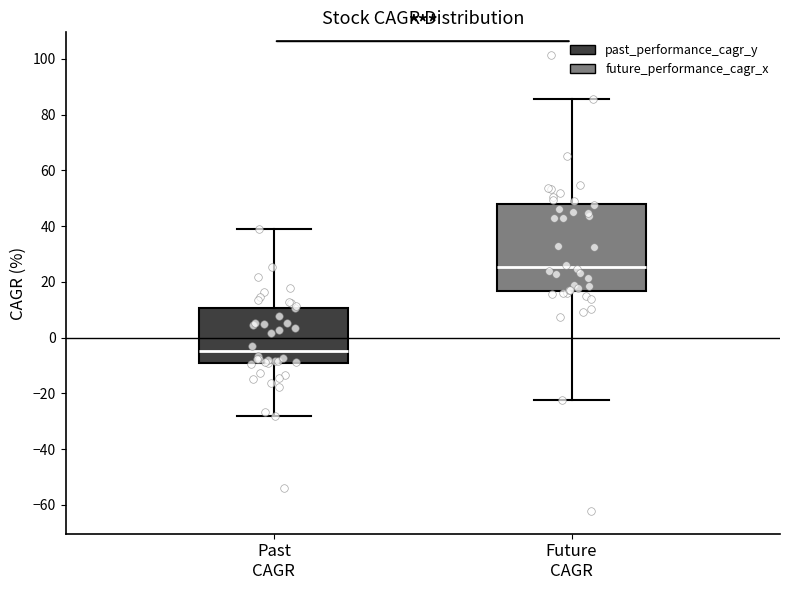

Where does the lower whisker of the box for Future CAGR end on the y-axis? The values are not printed on the chart, so give them approximately, as read against the axis.

-22